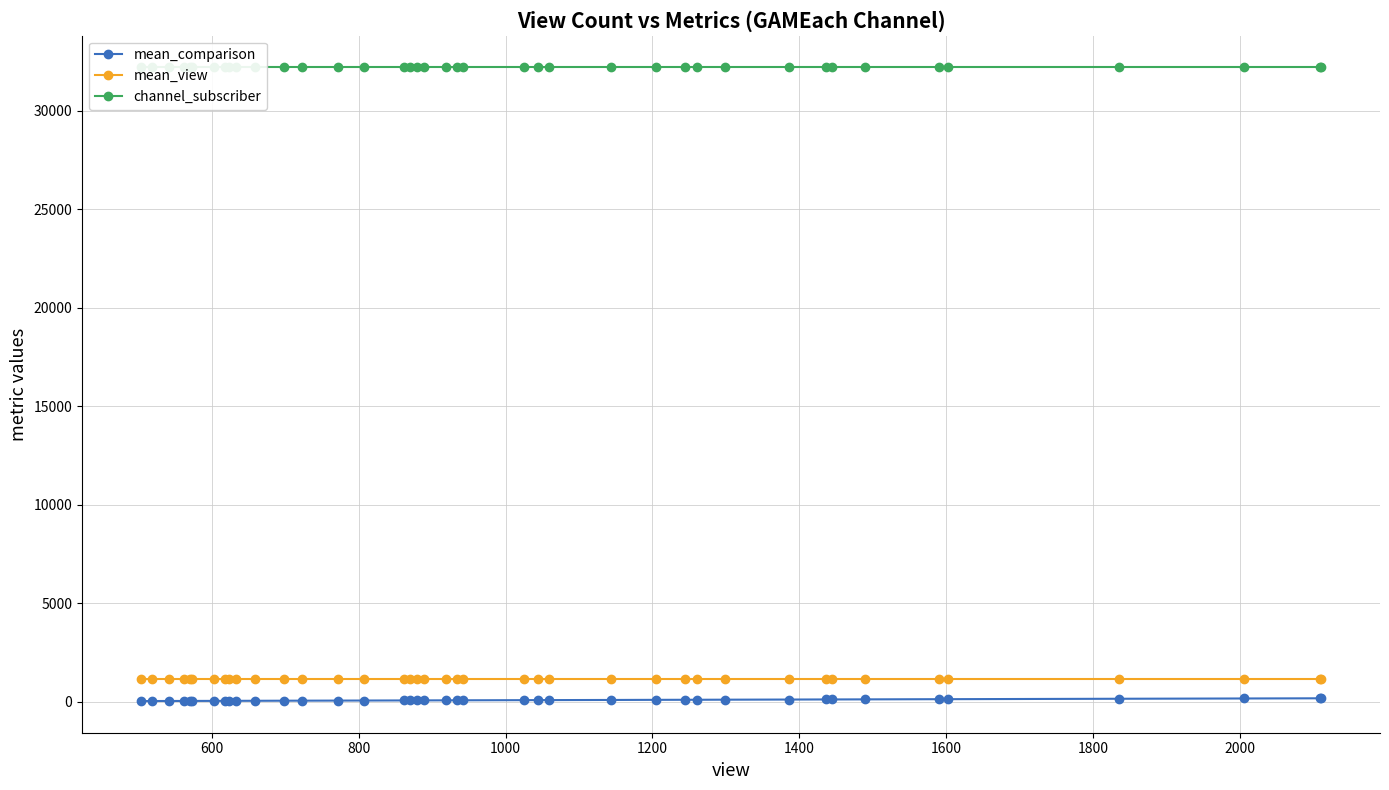

Reading left to right, transcribe all the data shown in this chart.

mean_comparison: 44	45	47	49	50	50	52	54	54	55	57	61	63	67	70	75	76	76	77	80	81	82	89	91	92	99	105	108	109	113	120	125	125	129	138	139	160	174	183	183
mean_view: 1151	1151	1151	1151	1151	1151	1151	1151	1151	1151	1151	1151	1151	1151	1151	1151	1151	1151	1151	1151	1151	1151	1151	1151	1151	1151	1151	1151	1151	1151	1151	1151	1151	1151	1151	1151	1151	1151	1151	1151
channel_subscriber: 32200	32200	32200	32200	32200	32200	32200	32200	32200	32200	32200	32200	32200	32200	32200	32200	32200	32200	32200	32200	32200	32200	32200	32200	32200	32200	32200	32200	32200	32200	32200	32200	32200	32200	32200	32200	32200	32200	32200	32200